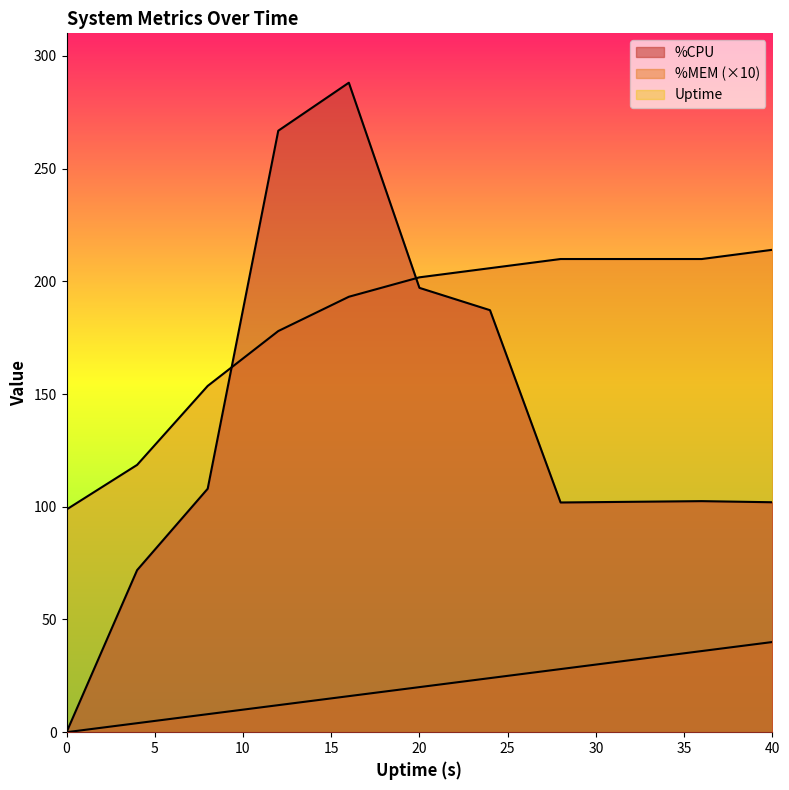

How many lines are shown in the chart?

3